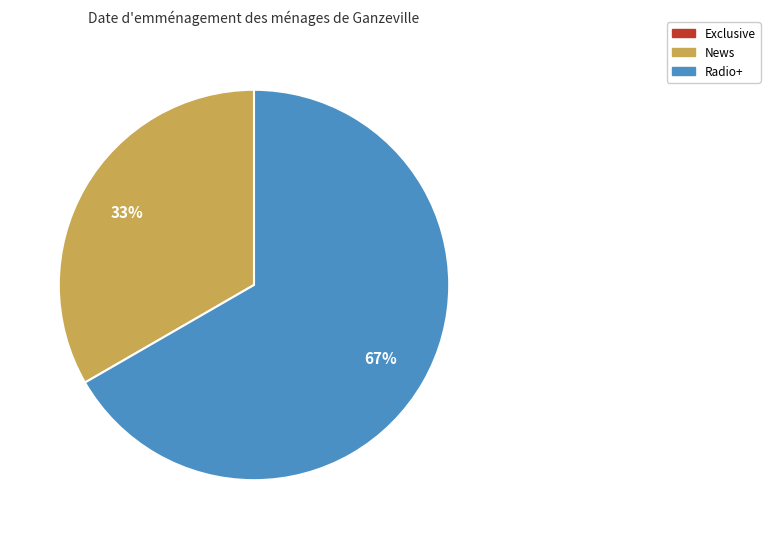

To the nearest percent, what is the difference between the largest and smallest slice percentages?

67%